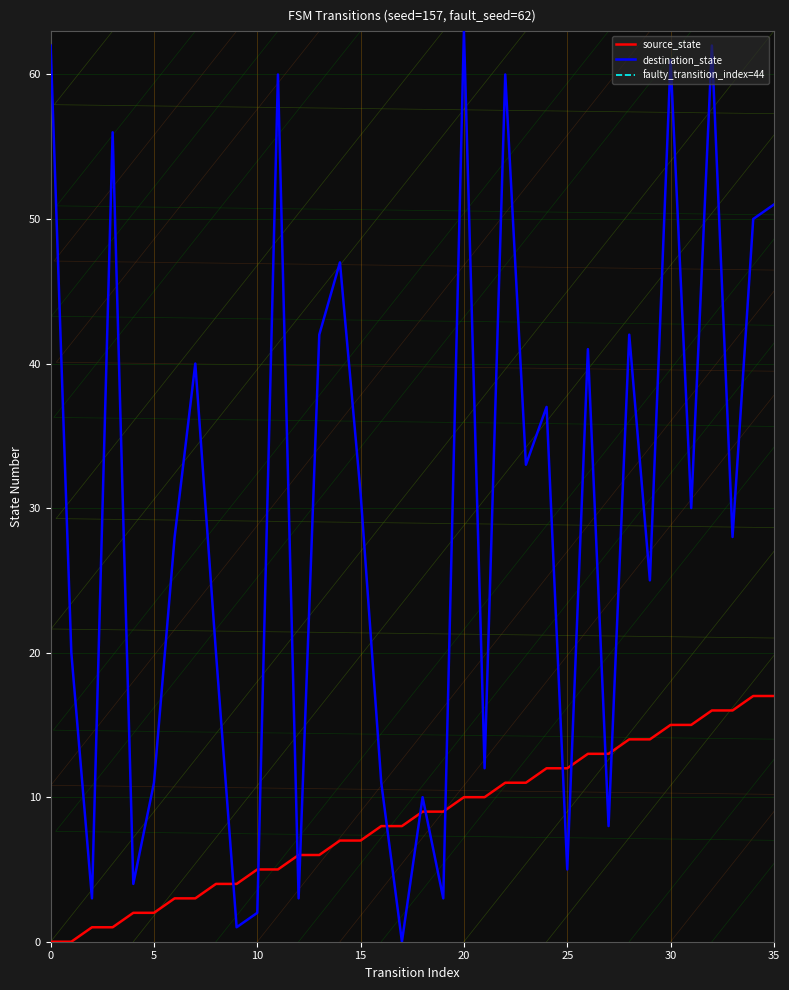

Which category has the highest value in the destination_state series?

20